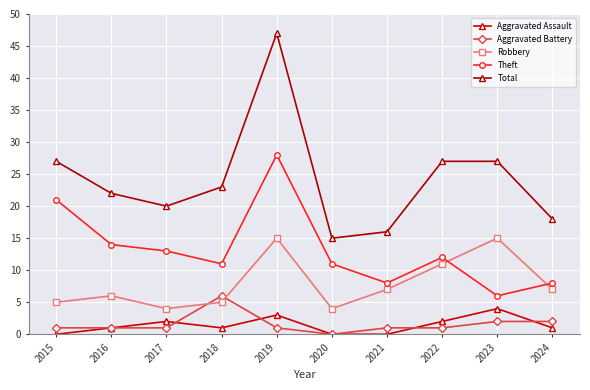

Between 2019 and 2017, which is larger?

2019